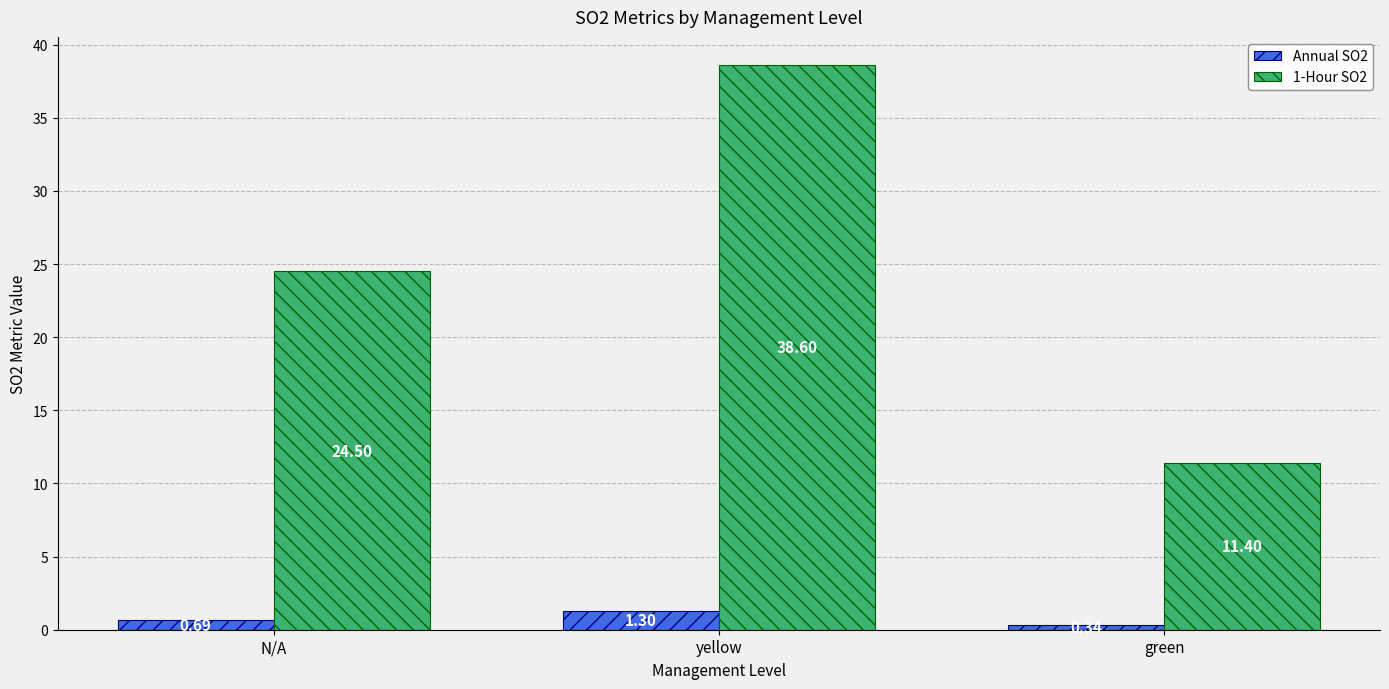

List the labels in order of Annual SO2 value, largest first.

yellow, N/A, green